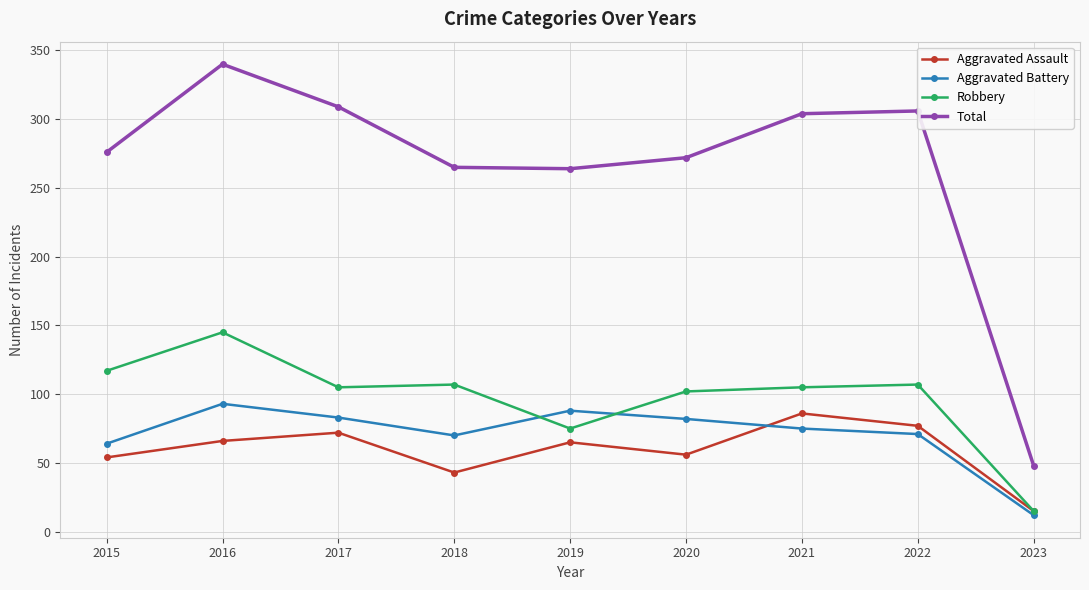

Where does the Aggravated Battery series first go above 75?

2016